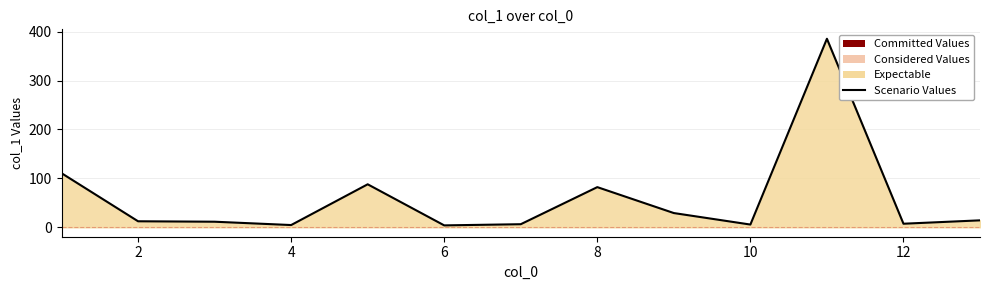

The chart shows a value of 4.6 at 6. True or false?

True